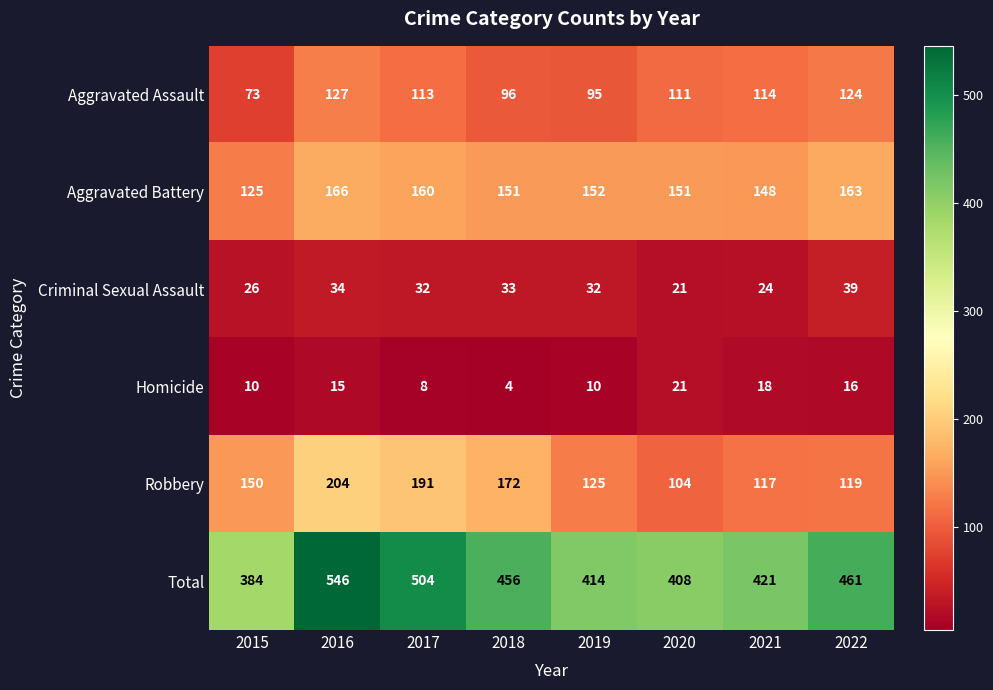

Which series changed the most between 2018 and 2021?

Robbery